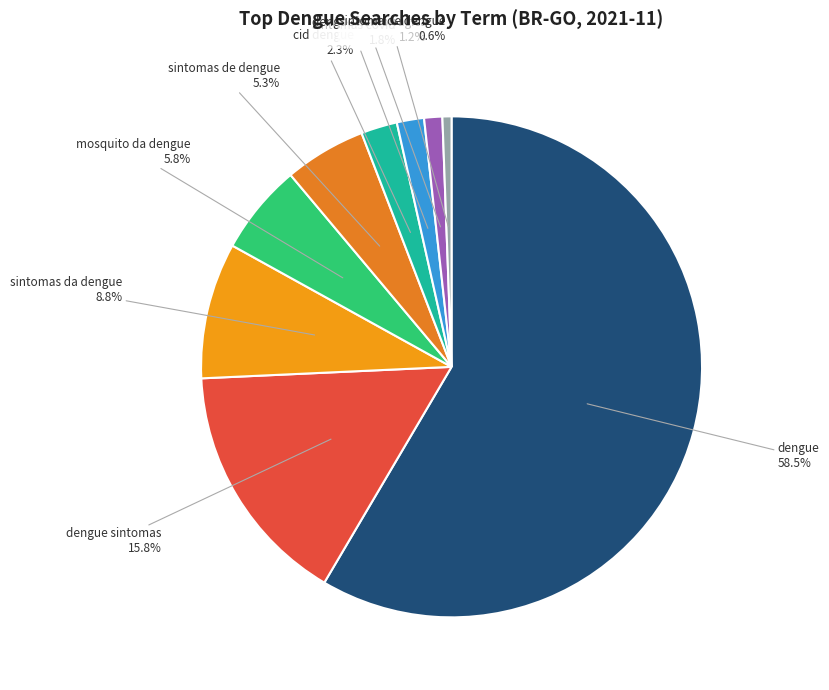

Count the number of slices in the pie.

9